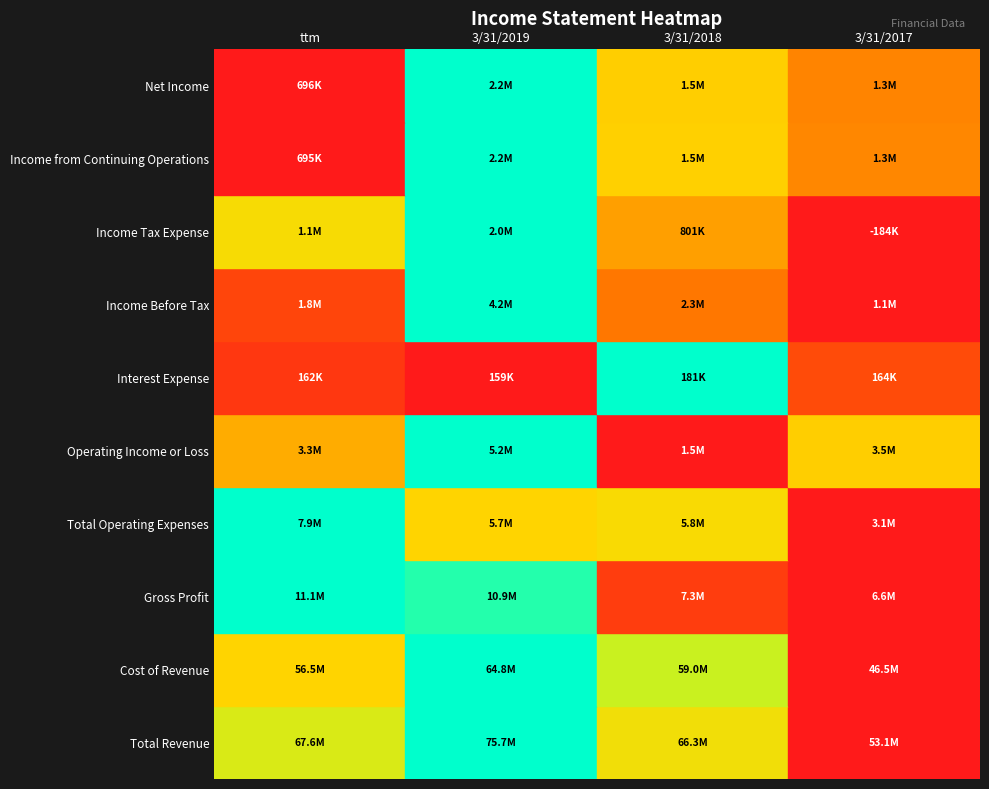

Which series has the largest range (max minus min)?

Total Revenue